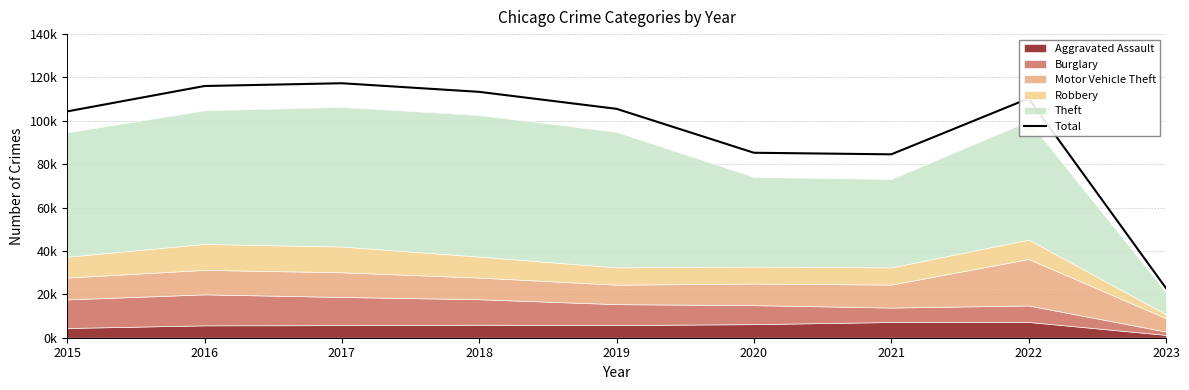

Does the chart display data point markers on the line(s)?

No